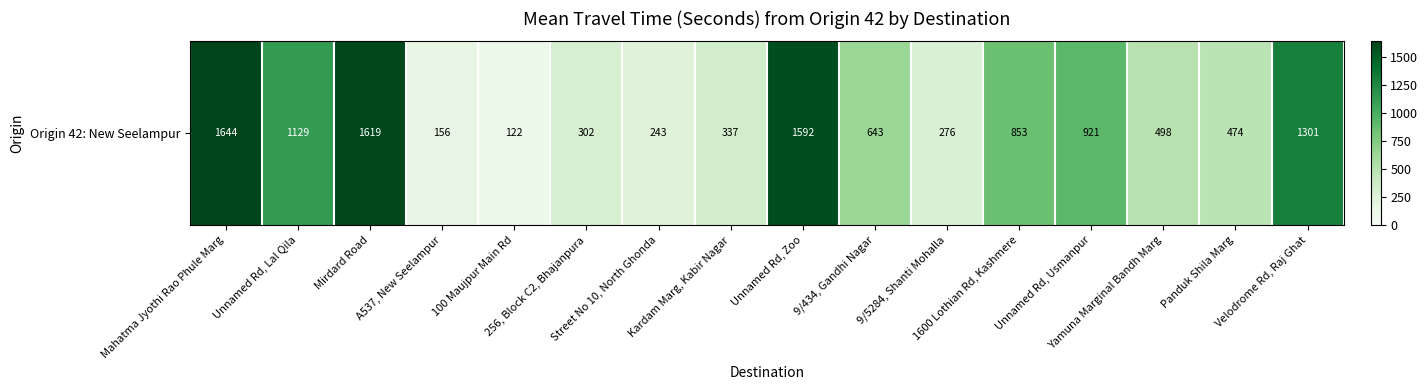

The chart shows a value of 871 at 9/434, Gandhi Nagar. True or false?

False